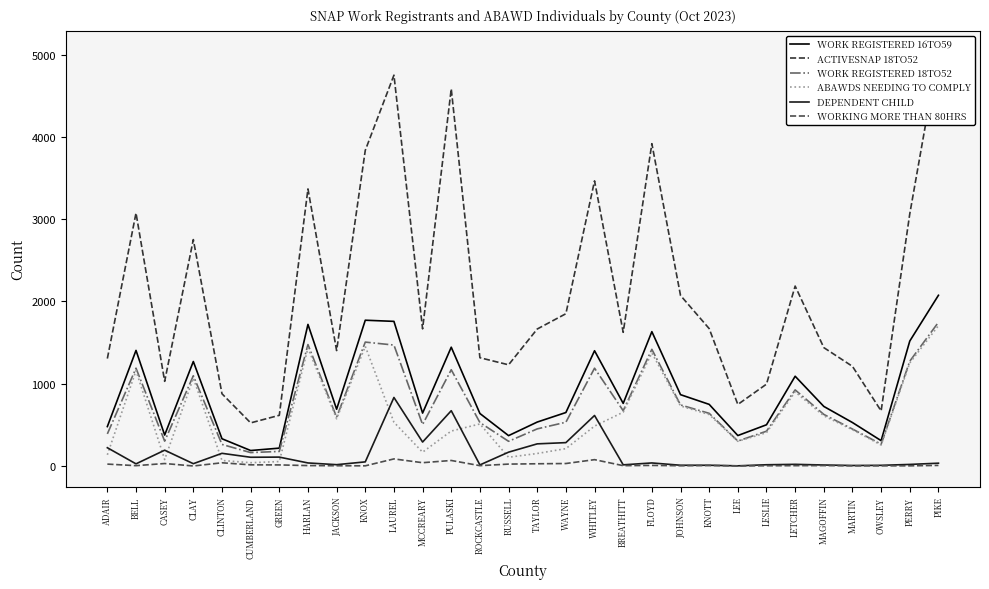

Is it true that WORK REGISTERED 16TO59 equals 2624 at FLOYD?

False